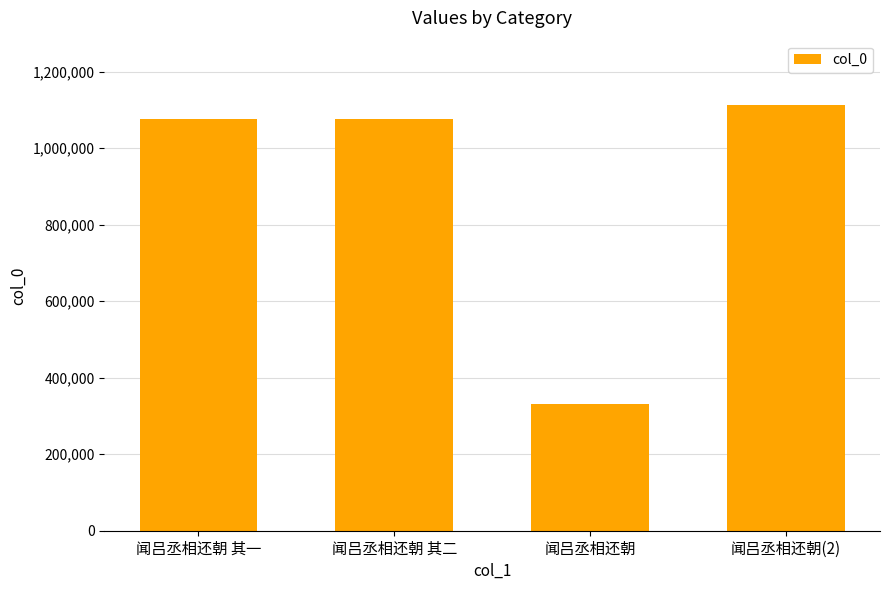

Does the chart contain stacked bars?

No